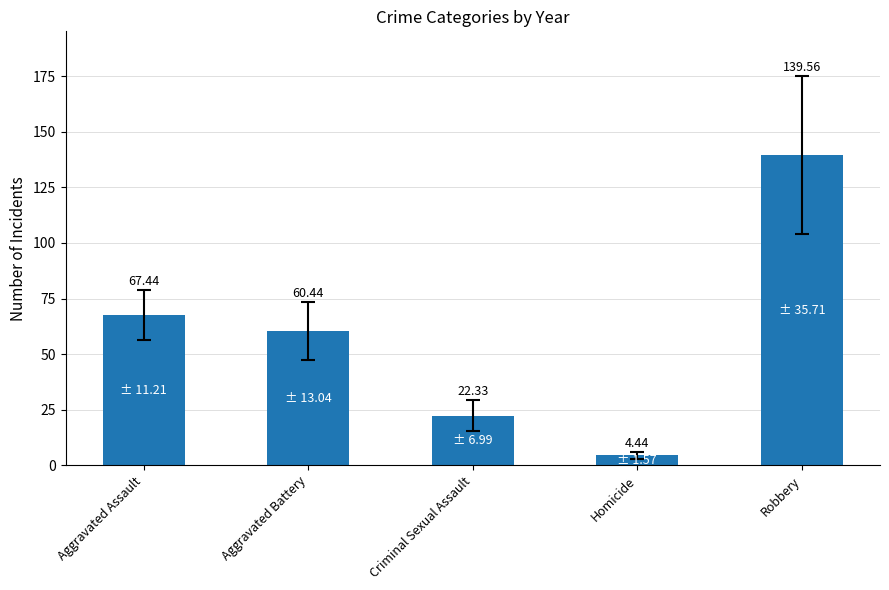

Where does the data first go above 60?

Aggravated Assault